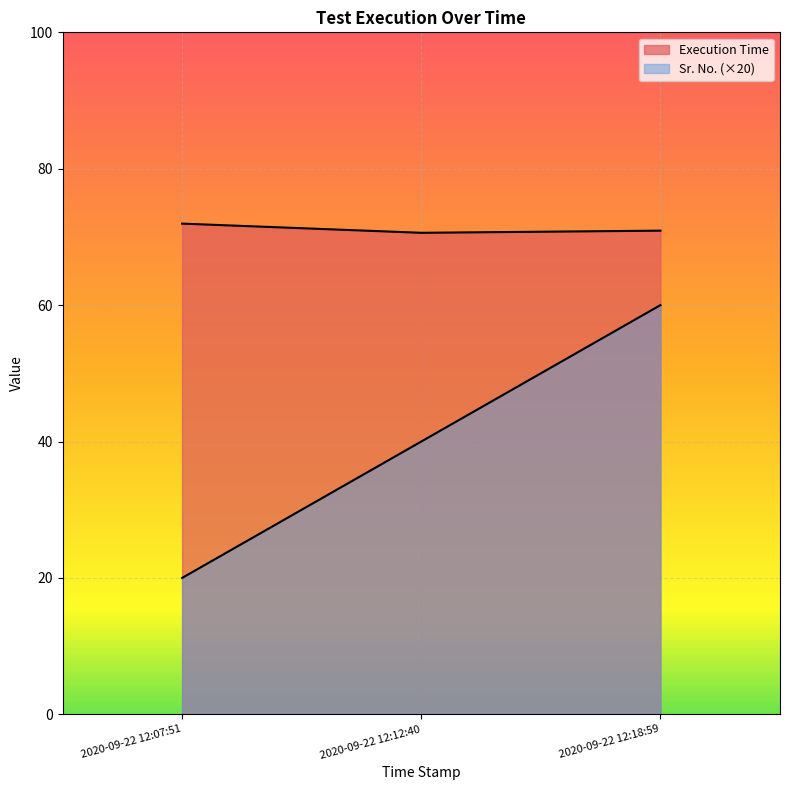

What is the smallest value displayed?

20.0